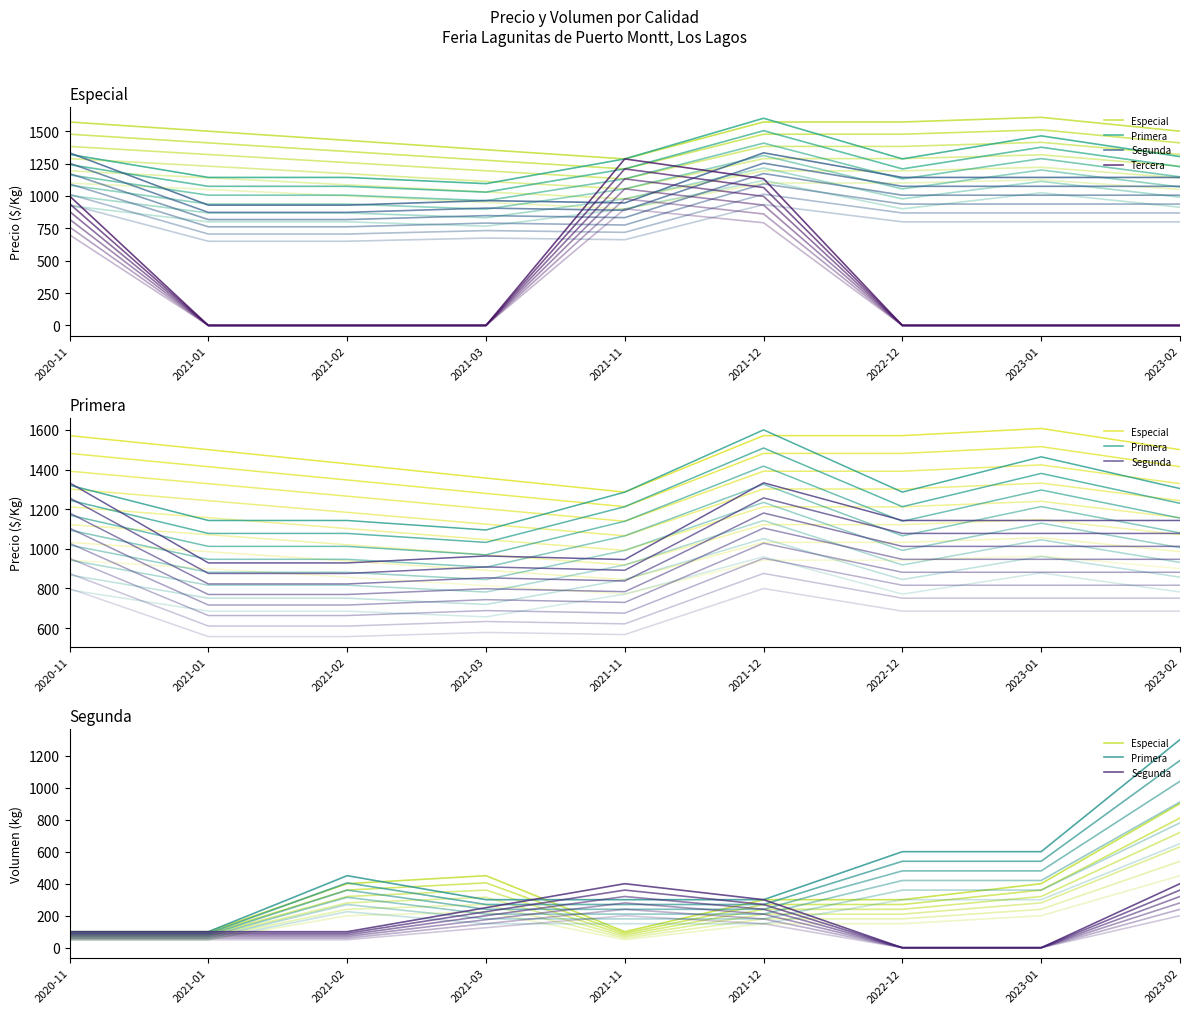

Is this an area chart (filled region under the line)?

No